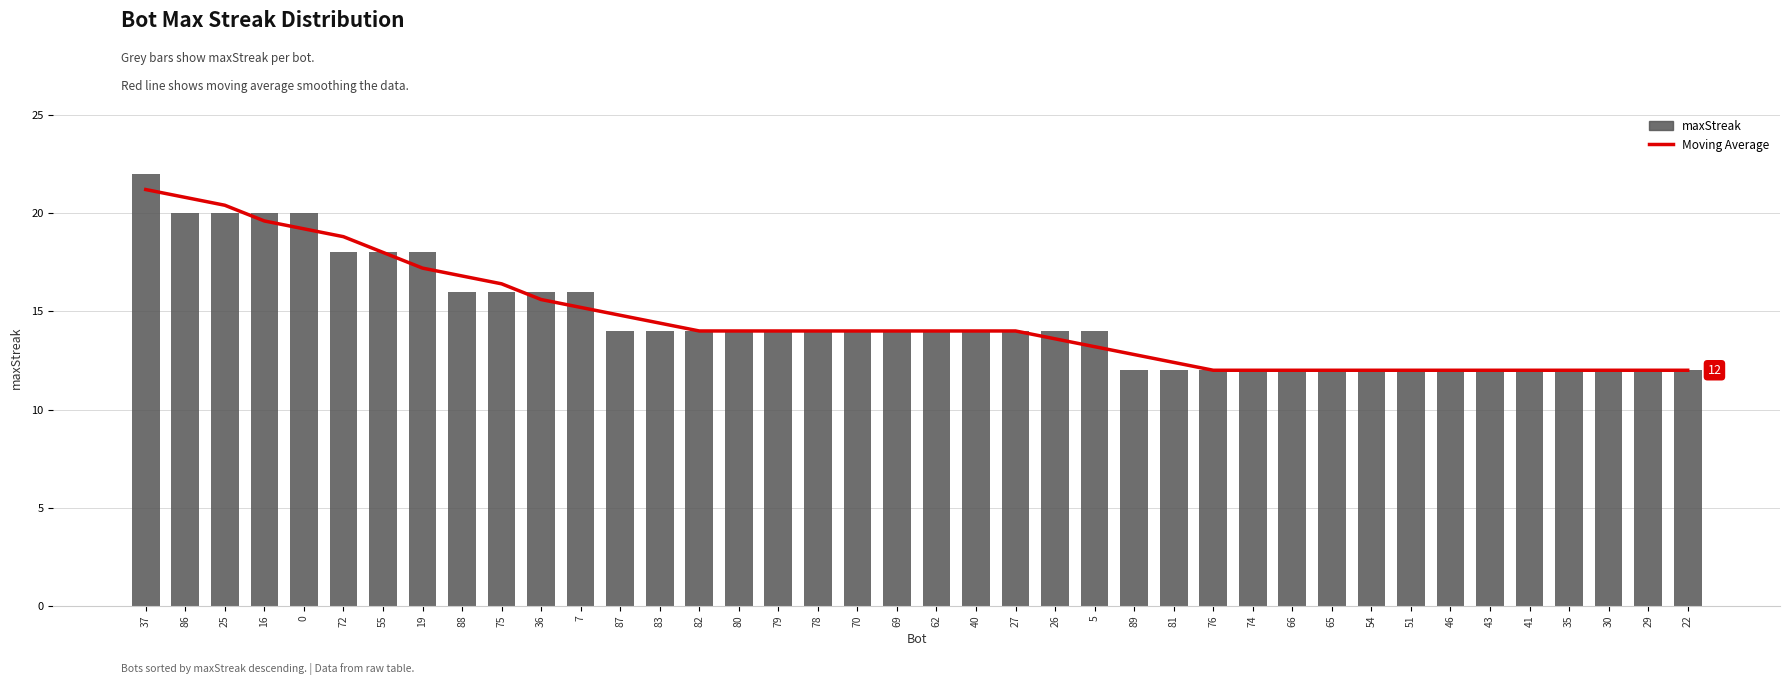

What is the label of the 33rd bar from the right?

19